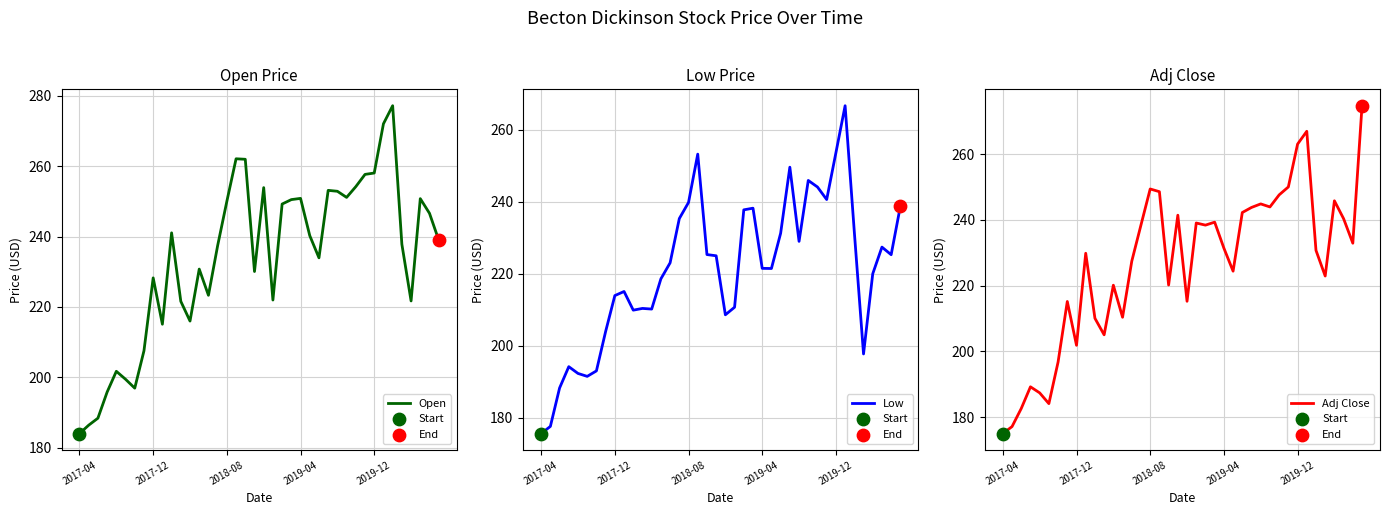

Which series has the widest spread of Y values?

Adj Close